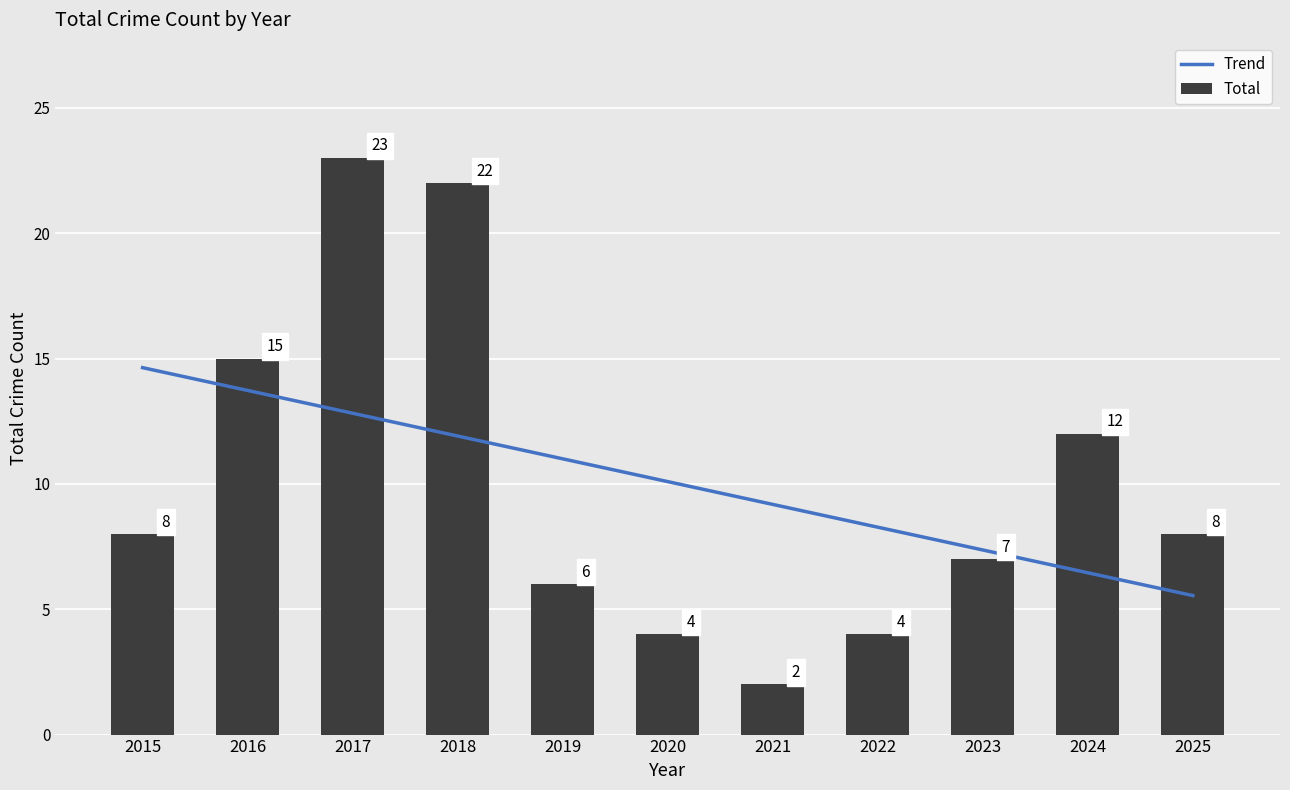

Rank the series by their maximum value, from highest to lowest.

Total, Trend